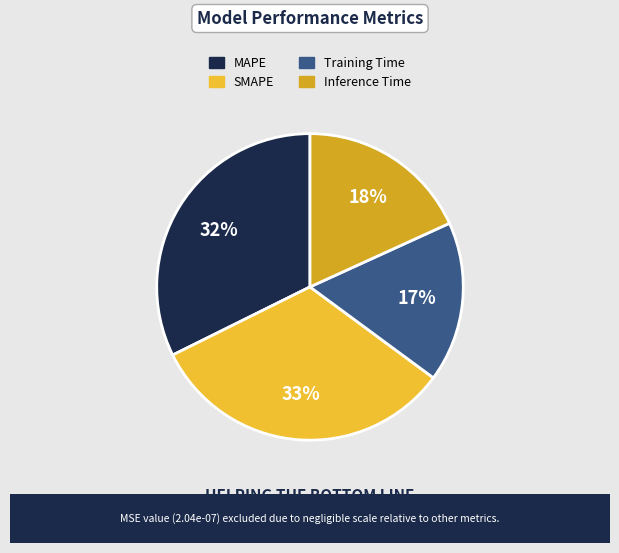

Is it true that Inference Time is 18% of the pie?

True